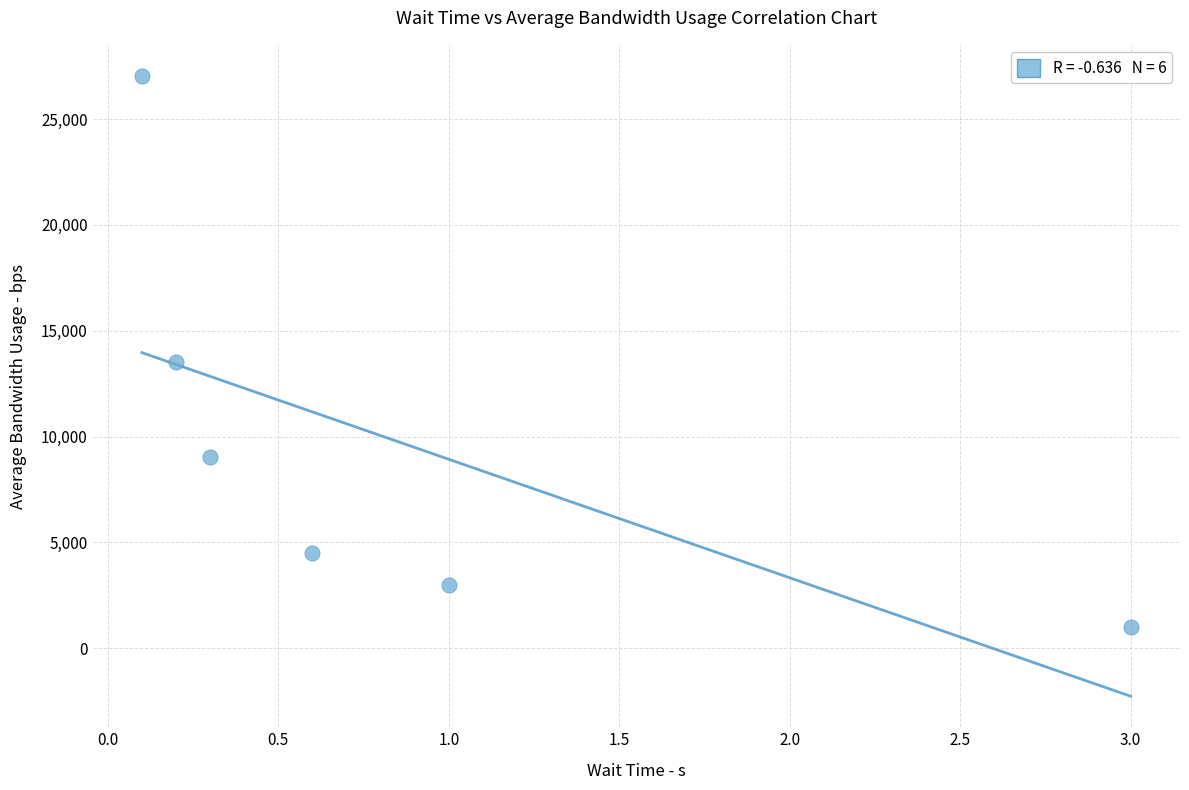

What is the range of Y values (max minus min)?

26049